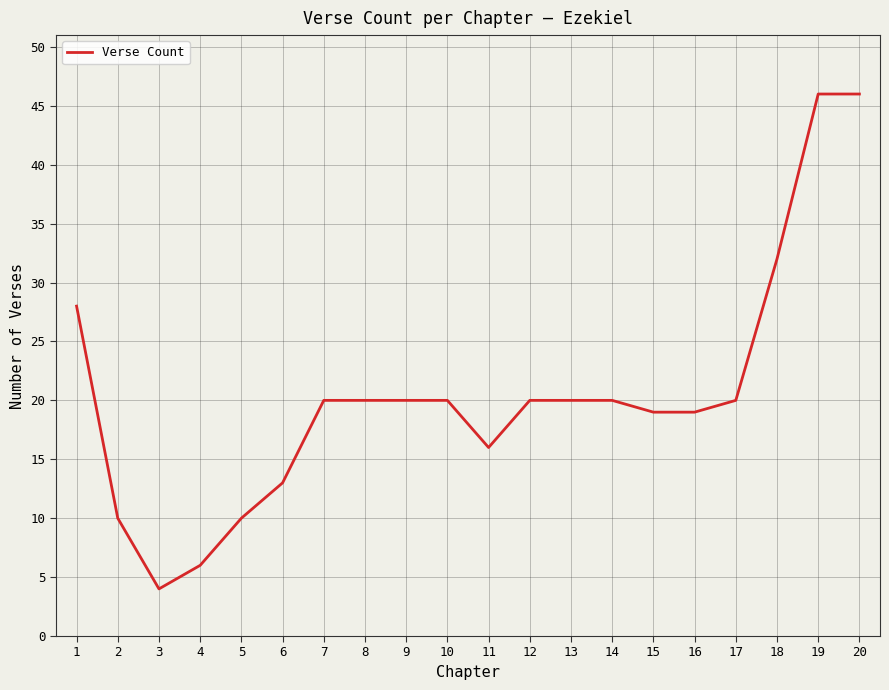

What is the change in value from 2 to 10?

+10